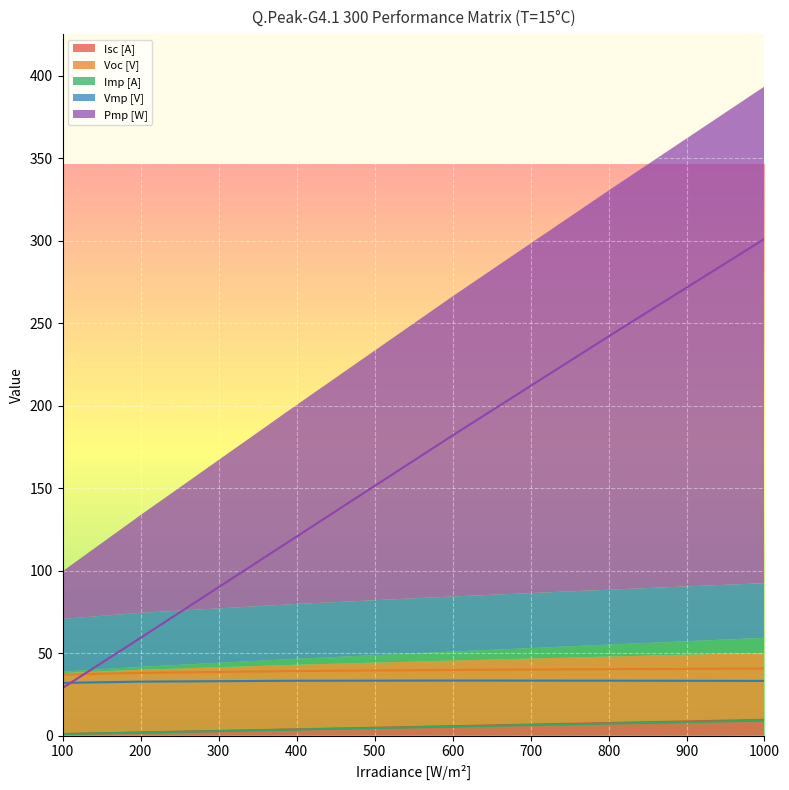

Between 100 and 1000, which series saw the biggest shift?

Pmp [W]